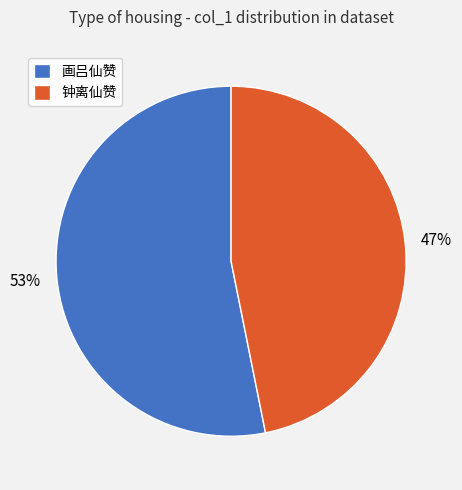

To the nearest percent, what portion does 钟离仙赞 represent?

47%